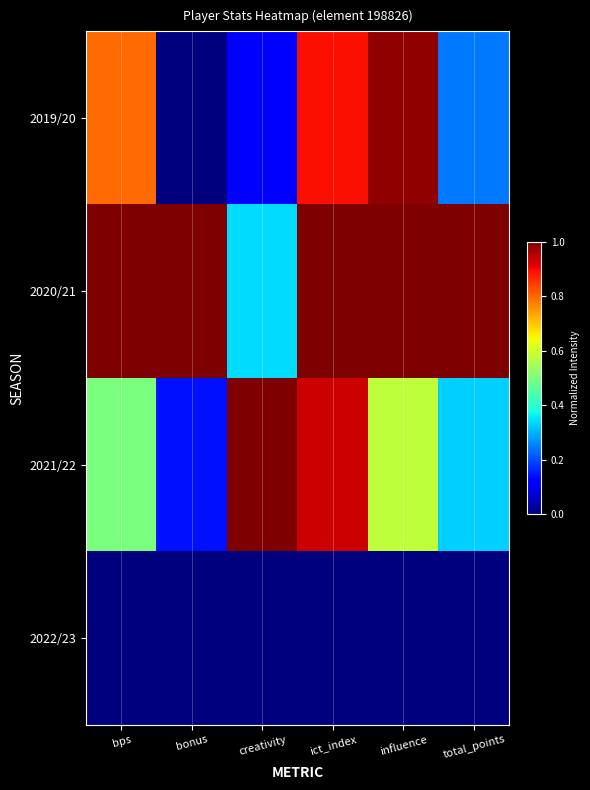

What is the difference between the highest and lowest values at bps?

1.0